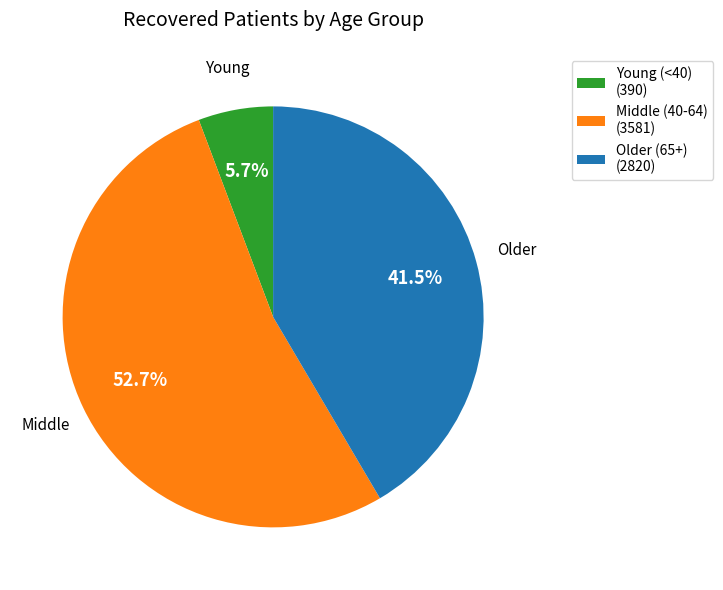

To the nearest percent, what is the average slice percentage?

33%